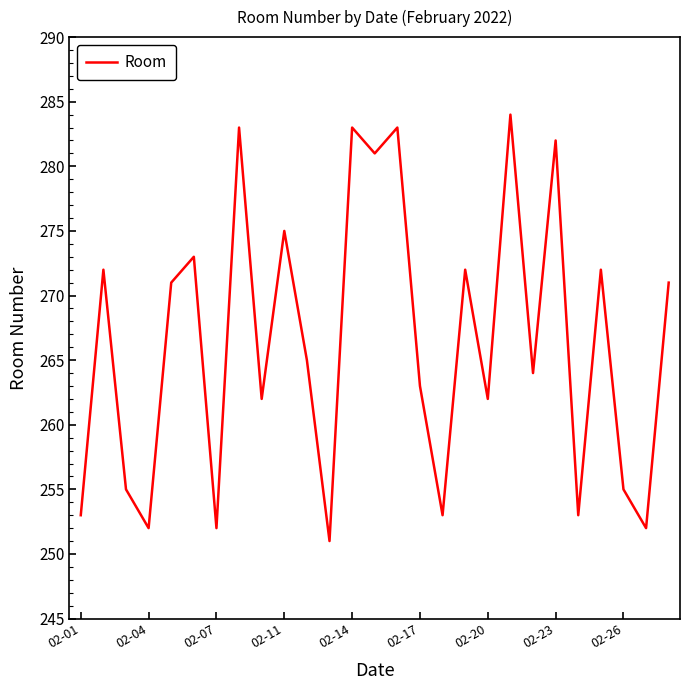

Does the chart display data point markers on the line(s)?

No